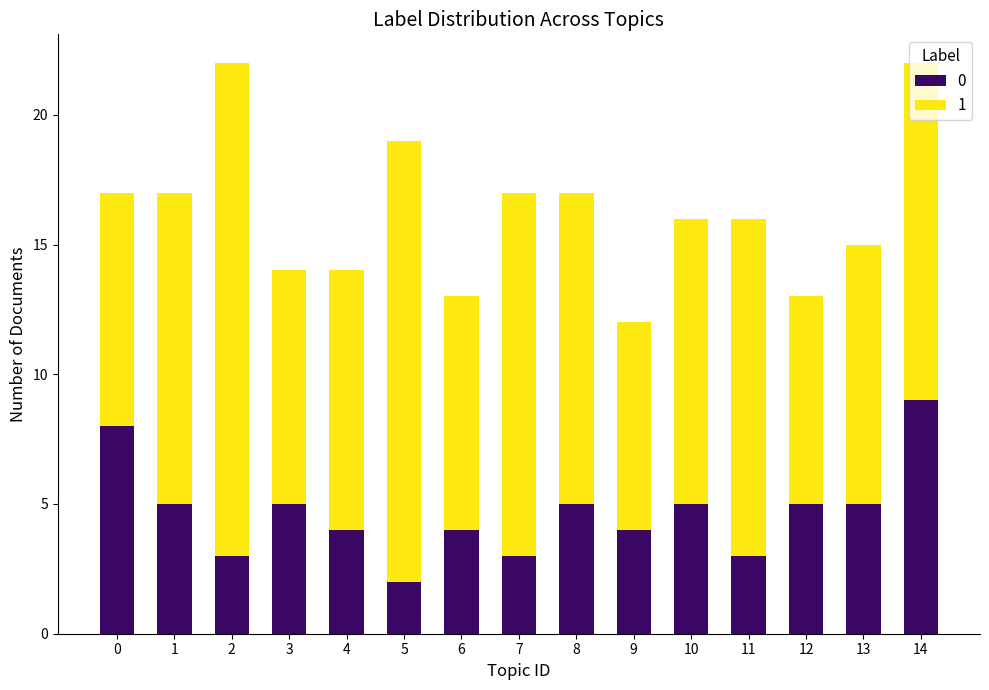

What is the total value across all series at 1?

17